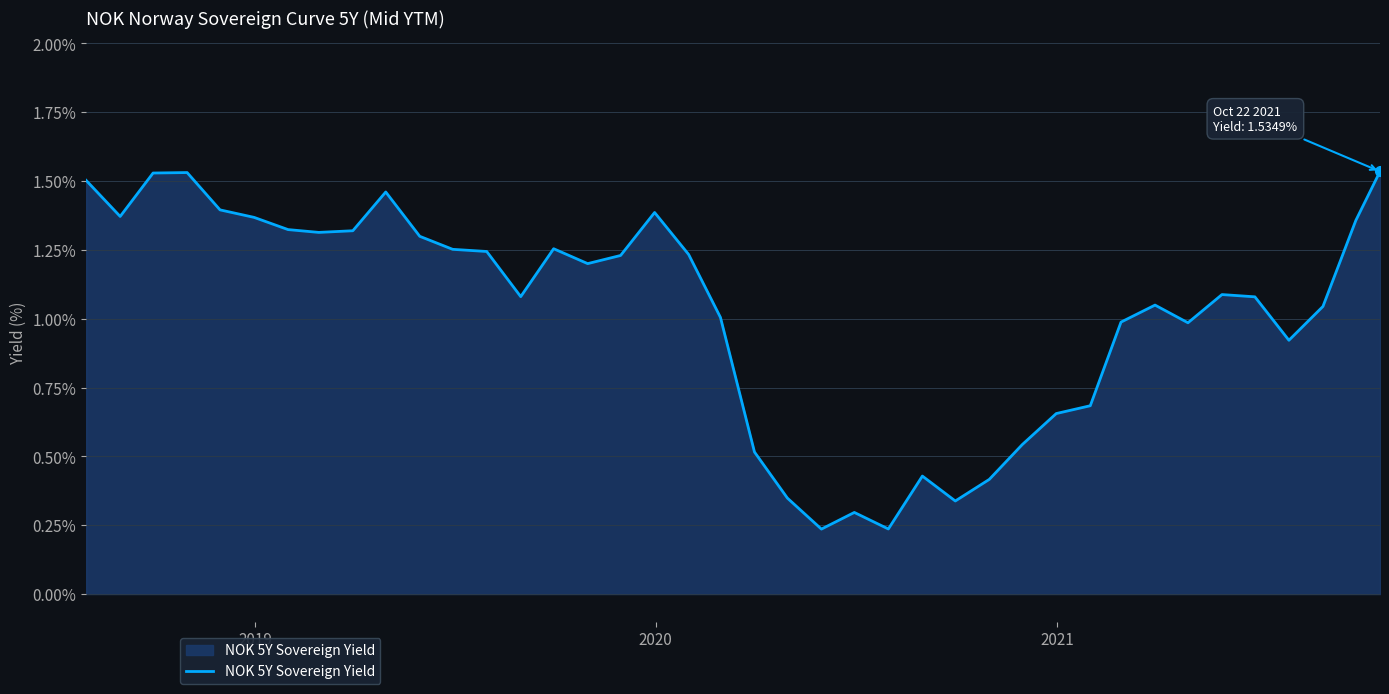

How many lines are shown in the chart?

1